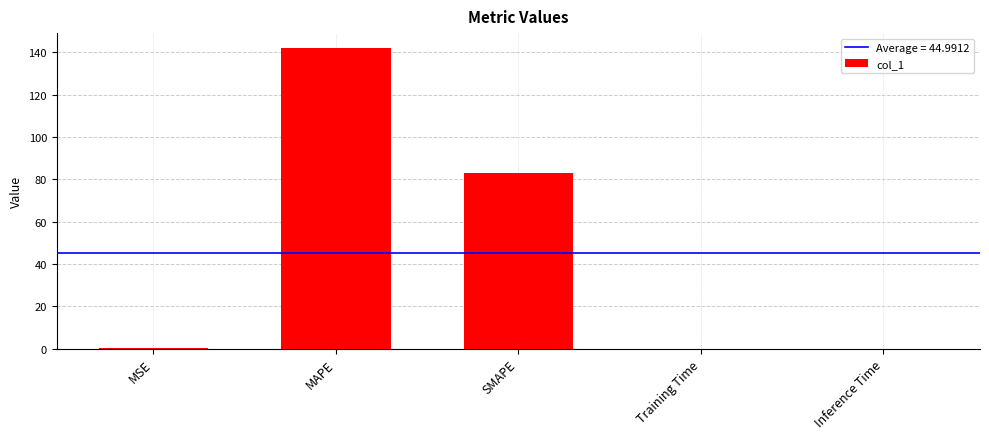

What is the greatest value displayed?

141.9